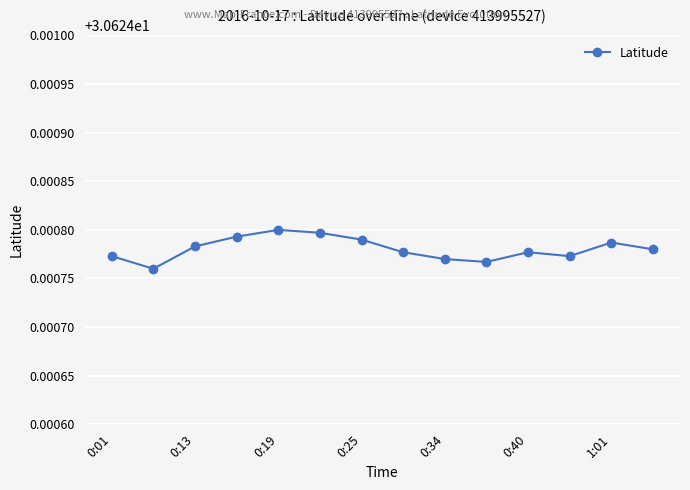

What is the sum of all values?

428.7